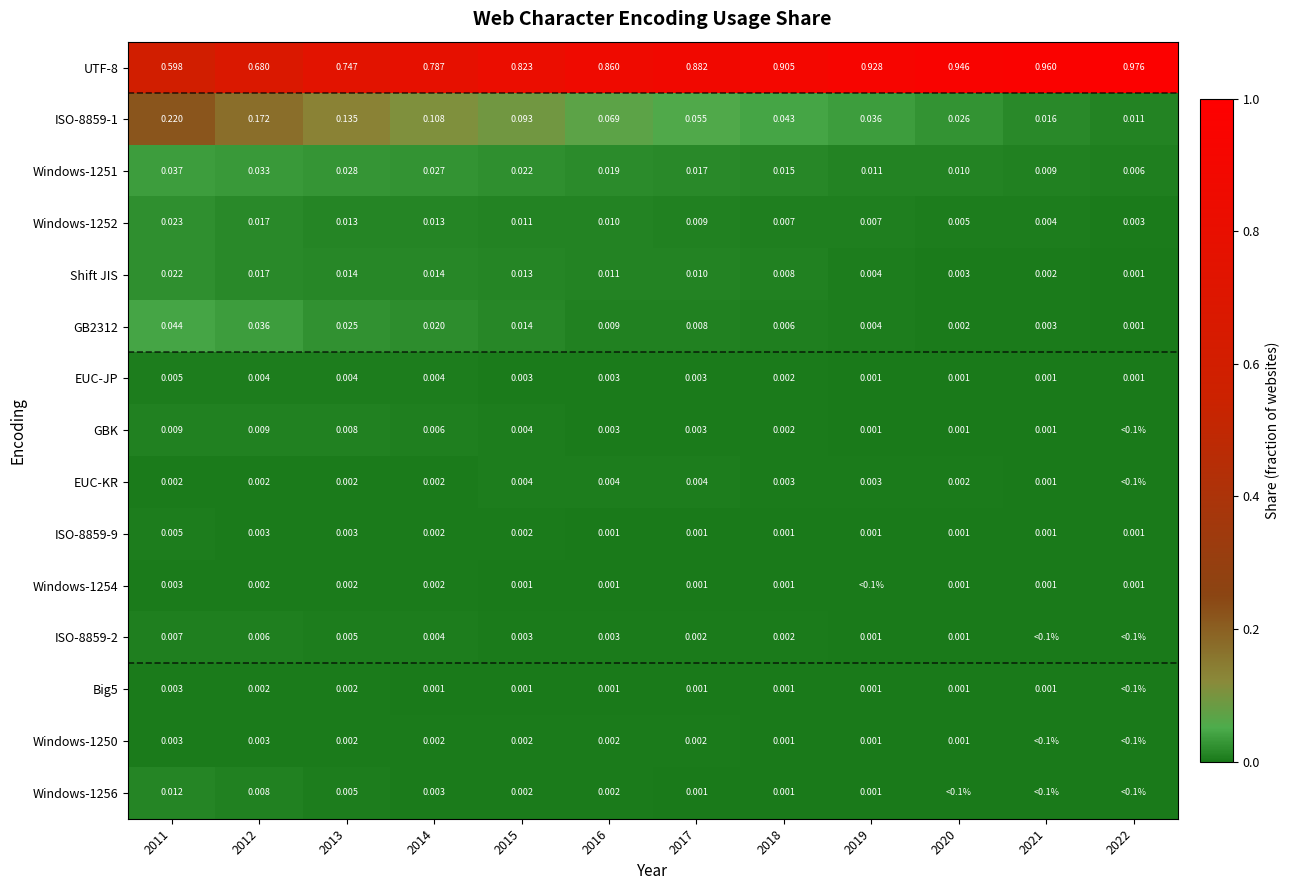

Is the value of ISO-8859-9 at 2022 greater than the value of EUC-JP at 2012?

No